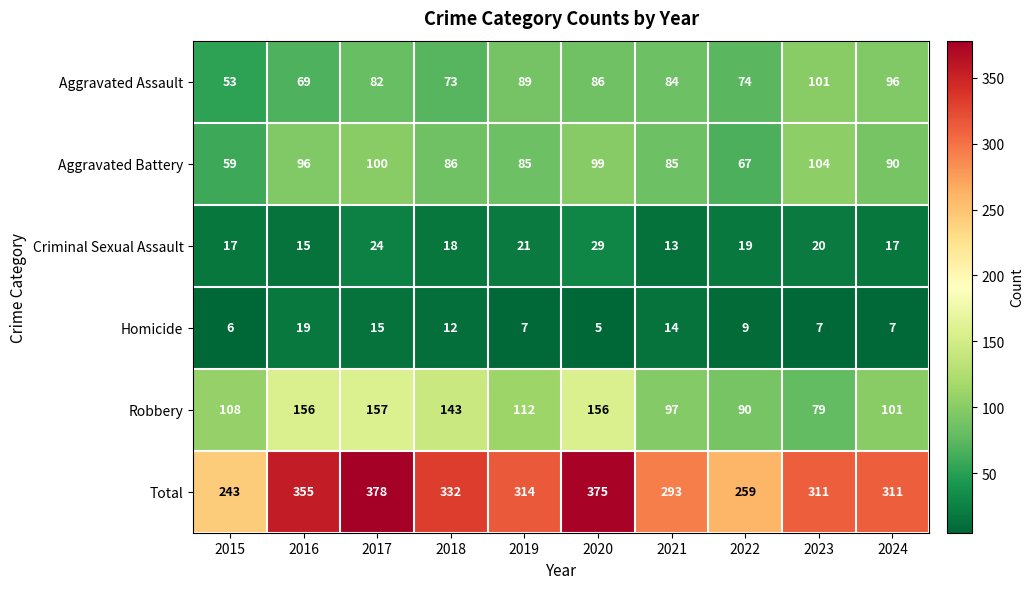

What is the total value across all series at 2019?

628